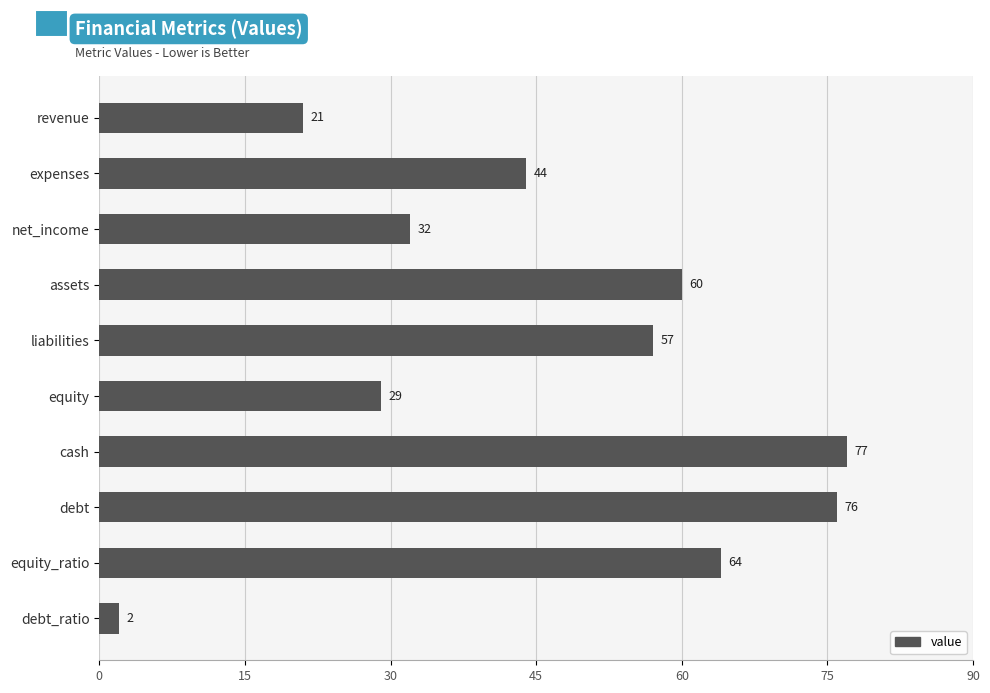

What is the average value?

46